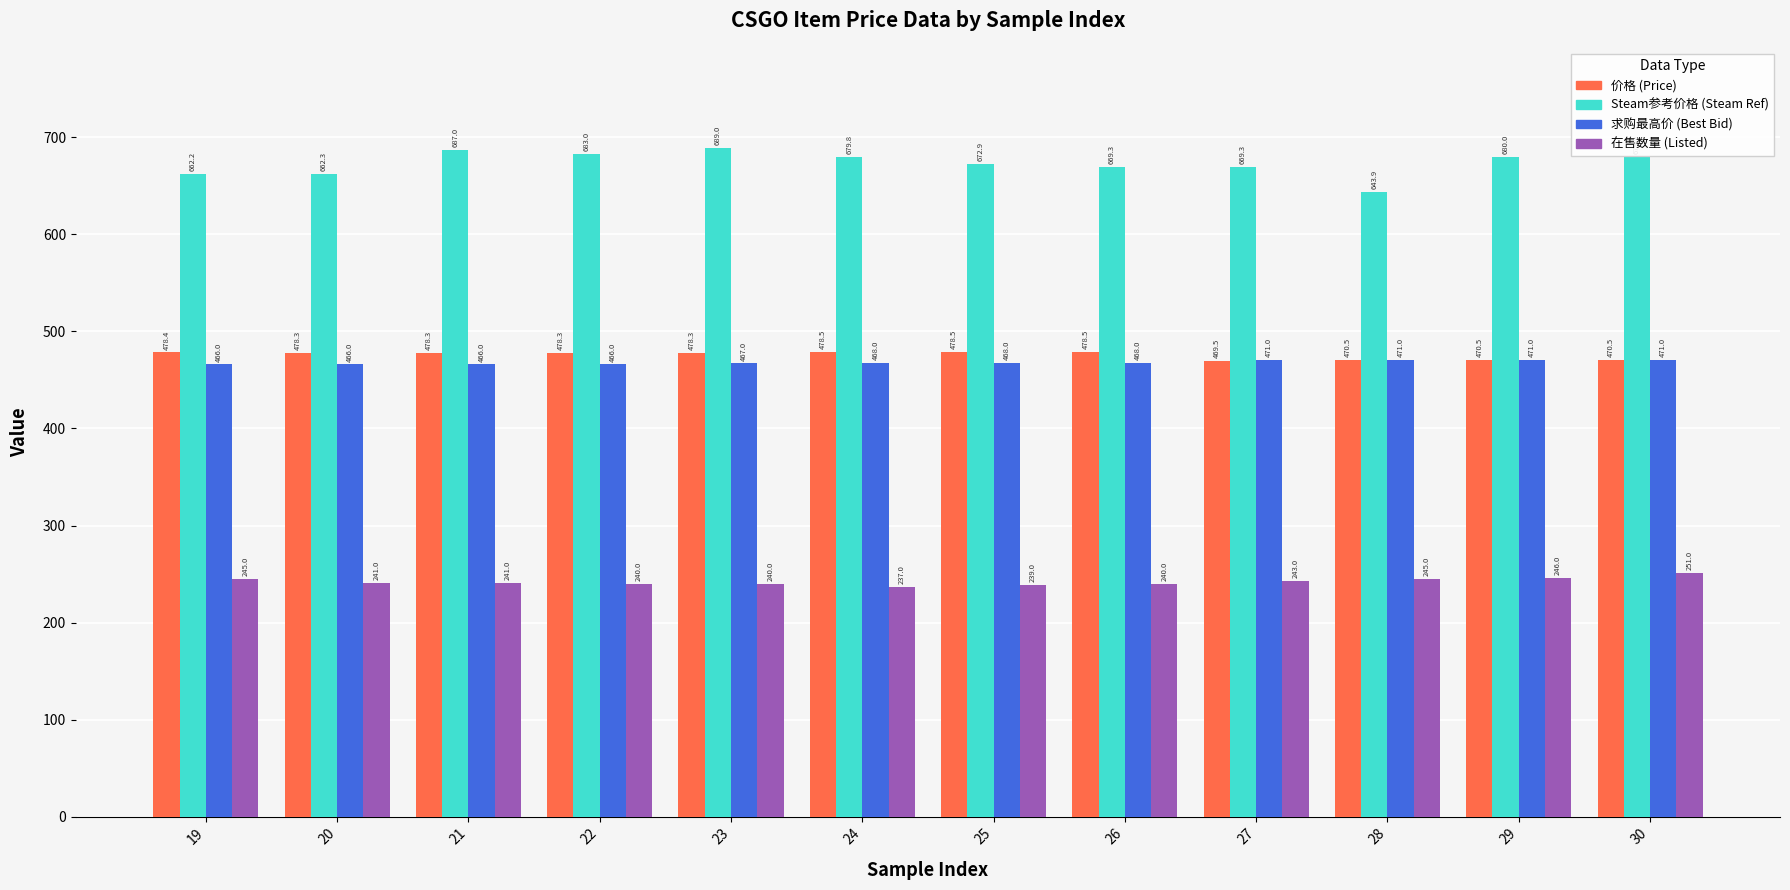

What is the spread (max minus min) of values at 28?

398.9